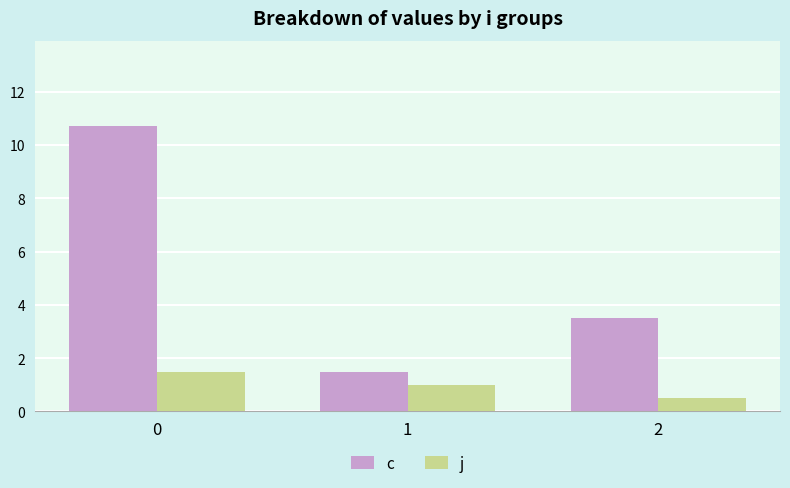

What is the spread (max minus min) of values at 0?

9.2